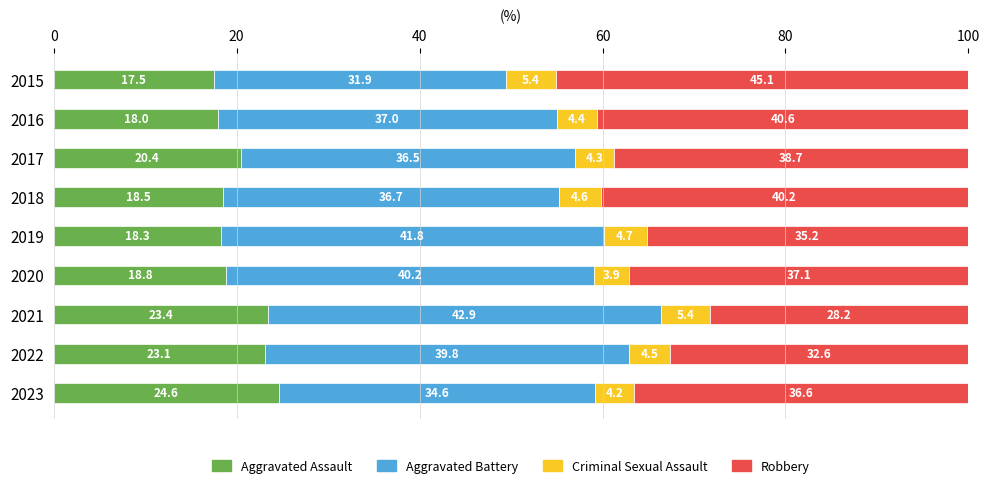

What is the average value of the Aggravated Assault series?

20.3